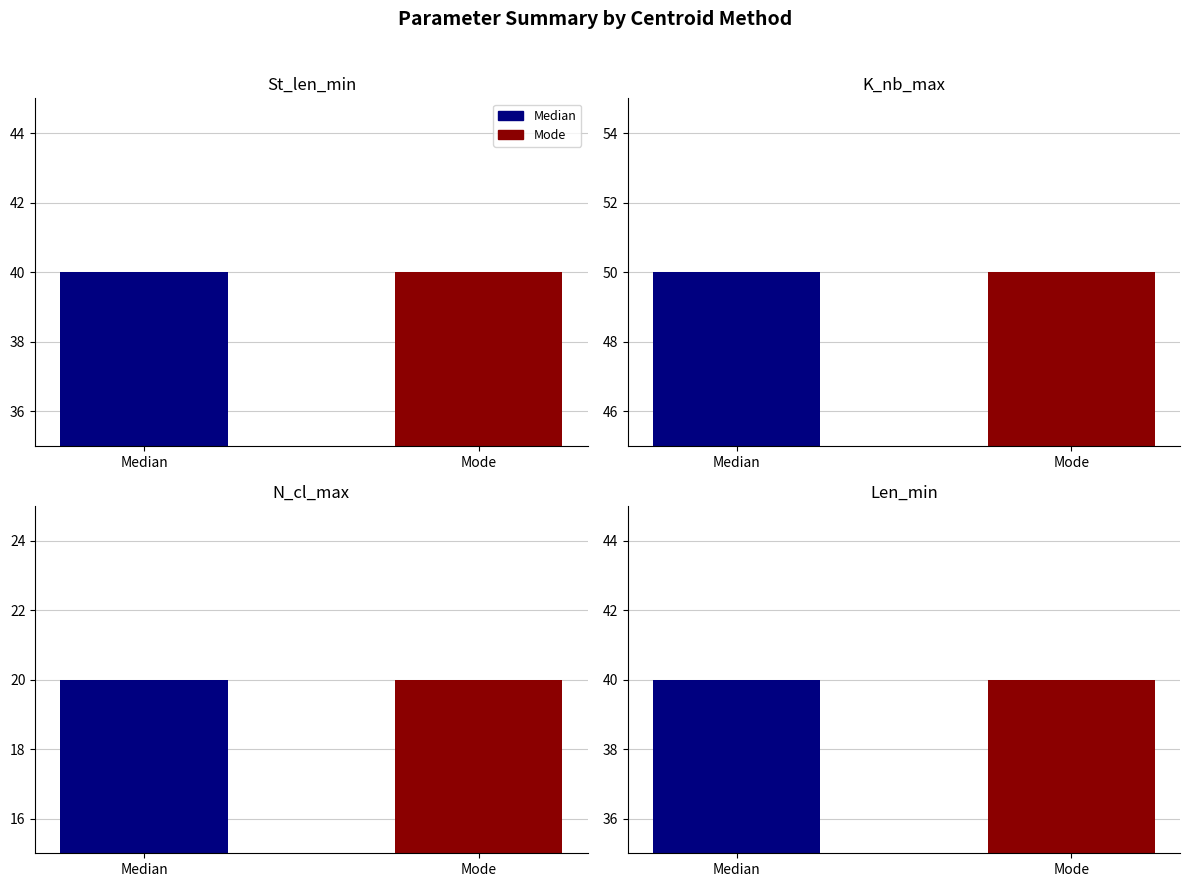

True or false: Len_min has a value of 40 at Median.

True